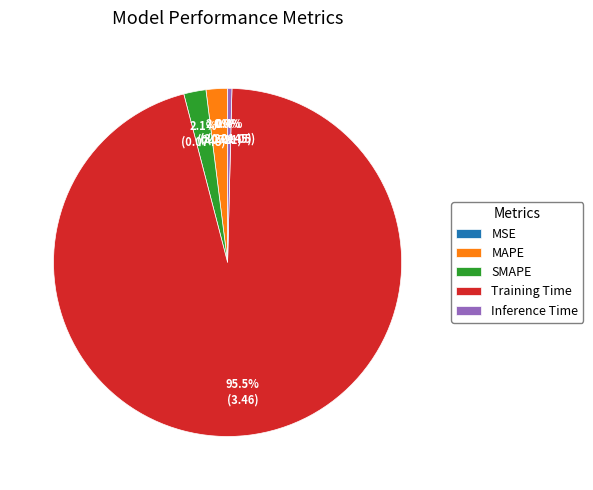

Is there any slice that represents more than half of the pie?

Yes